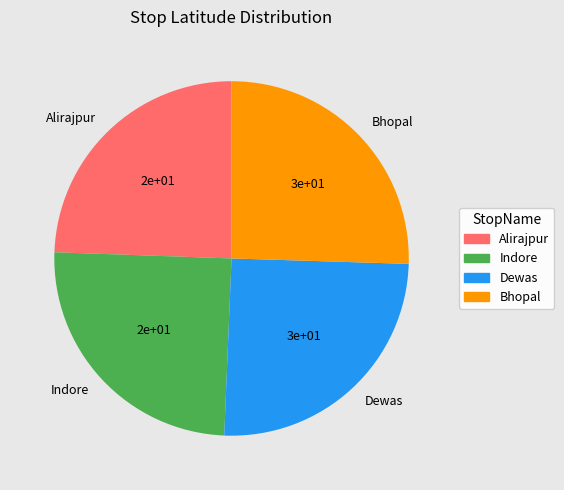

True or false: Bhopal accounts for 25% of the total.

True